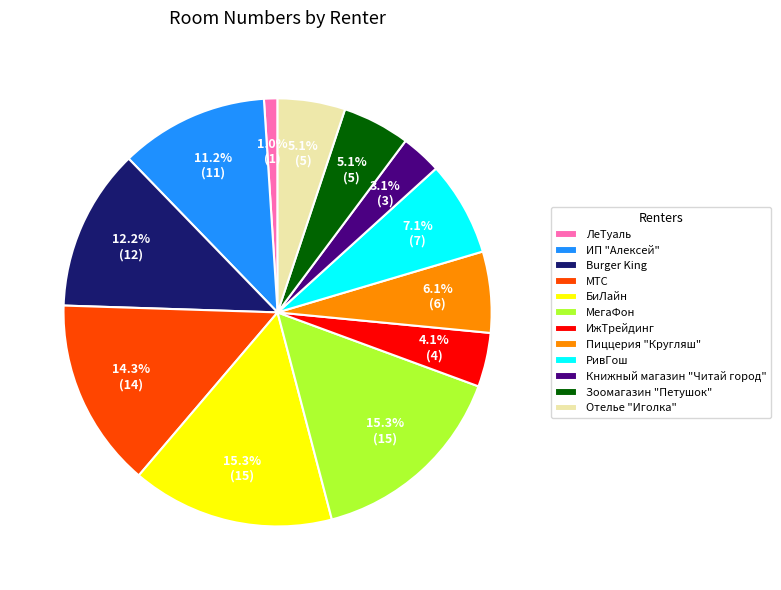

What is the smallest slice in the pie chart?

ЛеТуаль